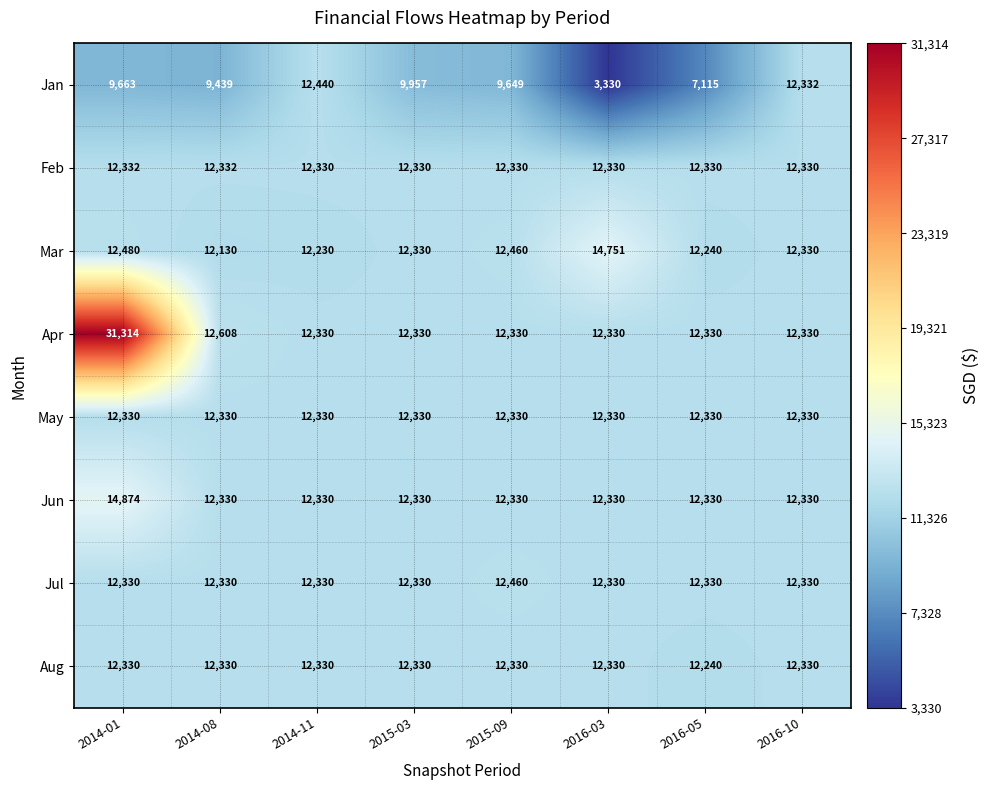

What is the difference between the highest and lowest values at 2015-03?

2373